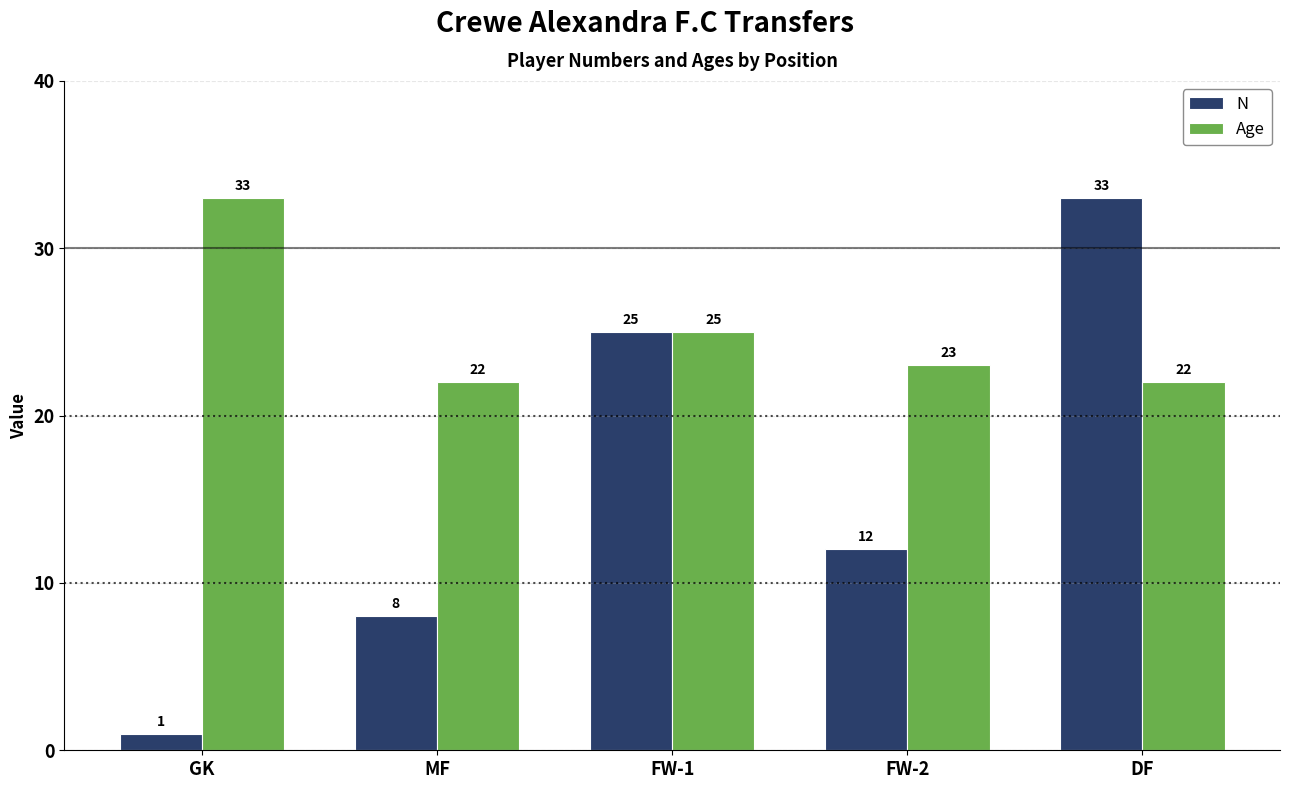

List the series in order of their overall mean, lowest first.

N, Age